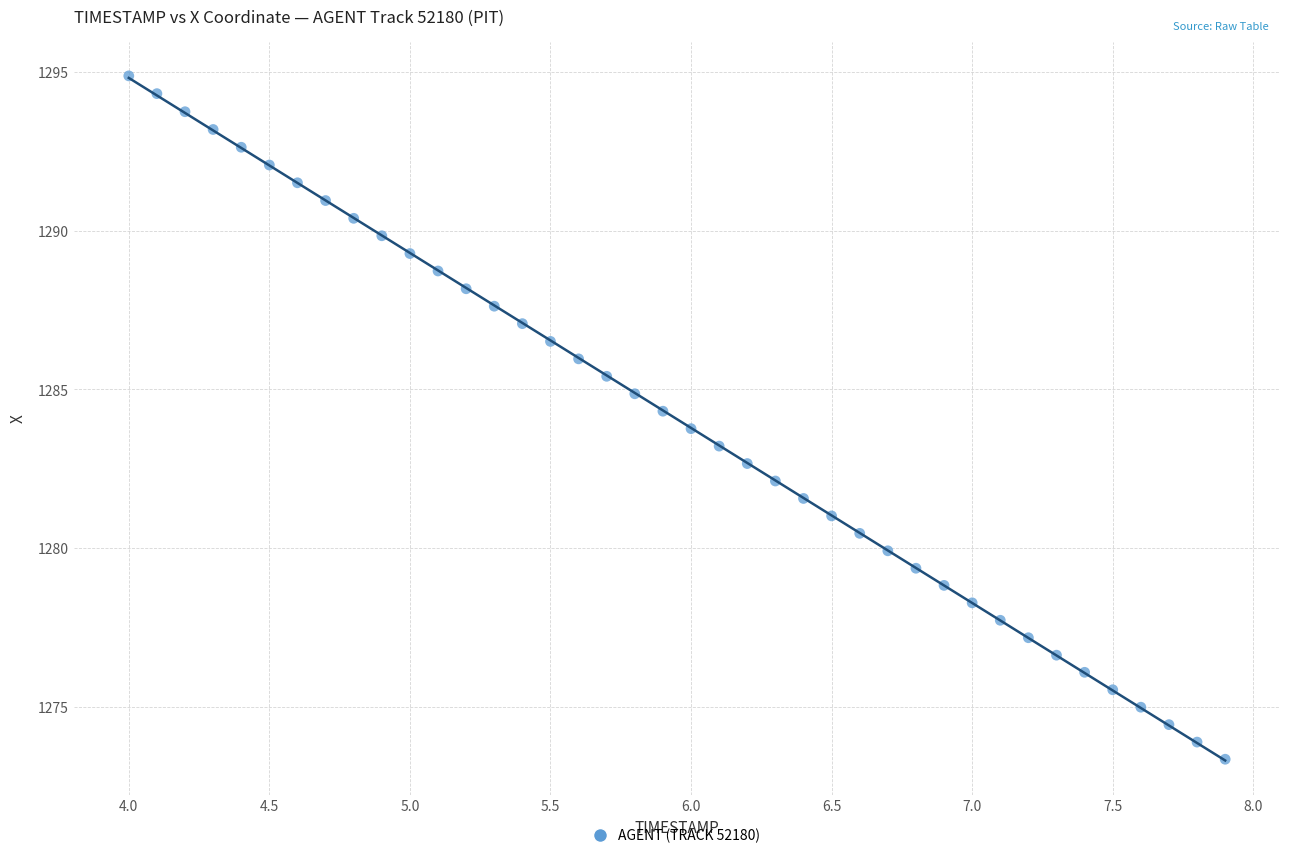

What is the range of Y values (max minus min)?

21.5